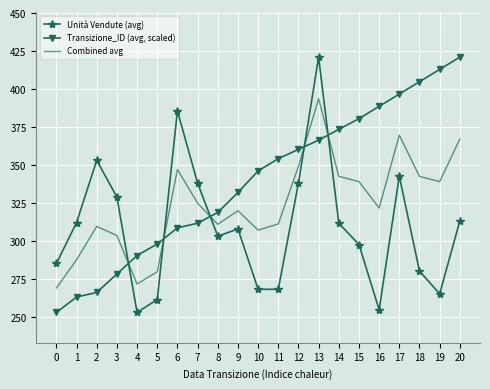

True or false: Unità Vendute (avg) and Combined avg intersect in this chart.

True